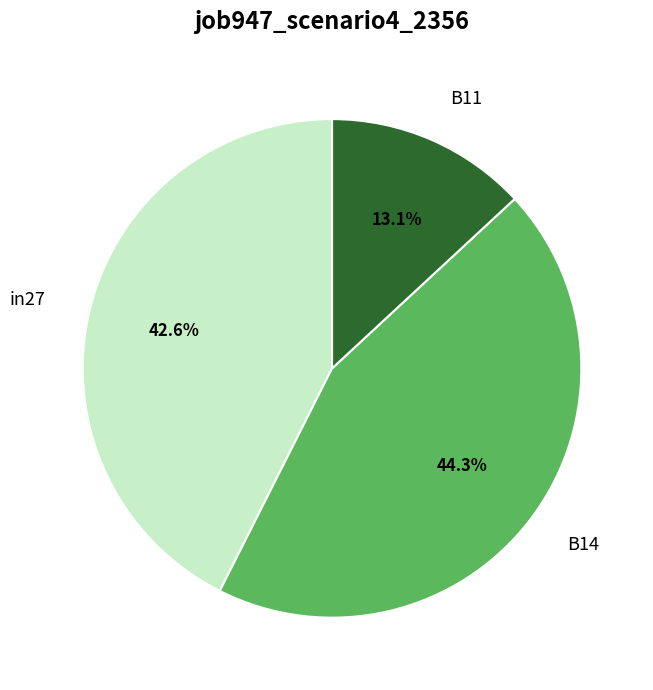

Does B14 account for over 50% of the chart?

No